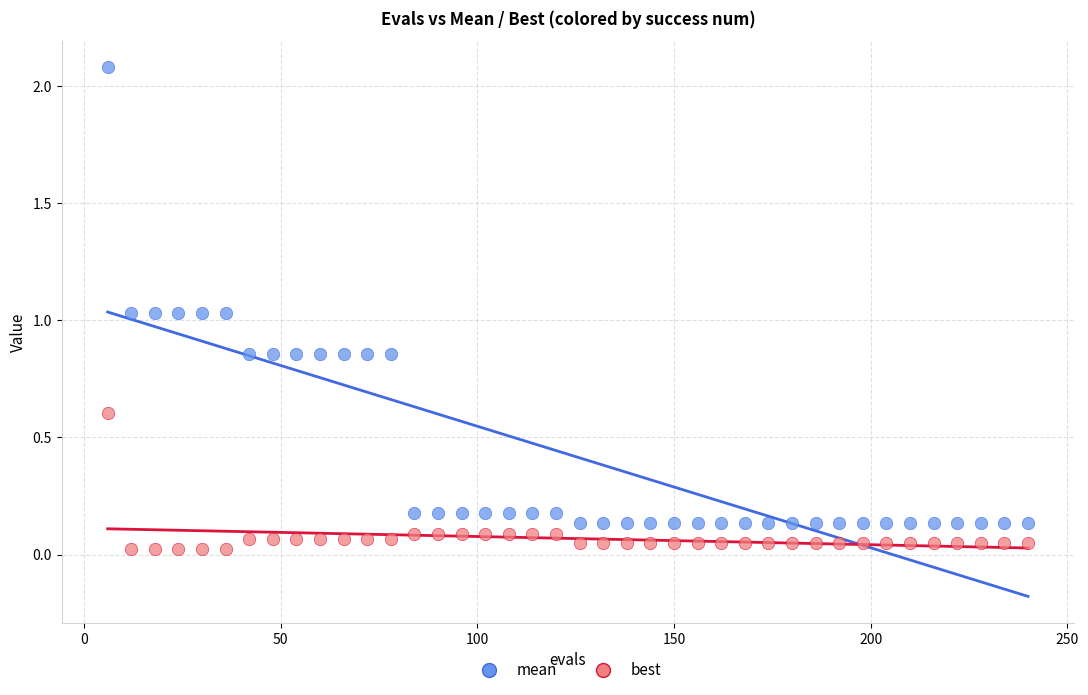

What is the X range (max minus min) for the scatter plot?

234.0